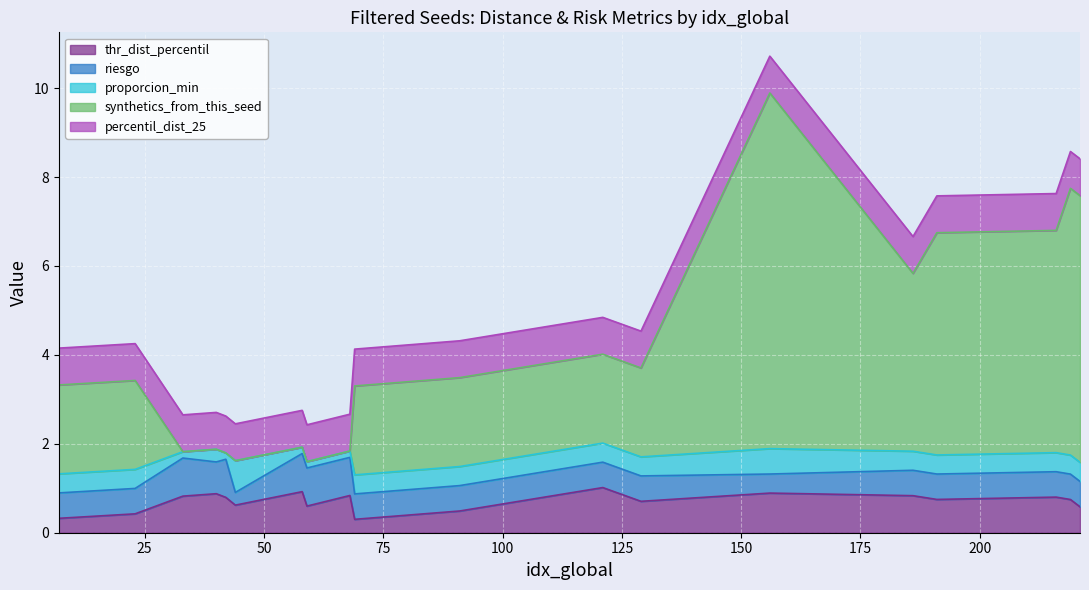

Which label corresponds to the largest value in the chart?

121